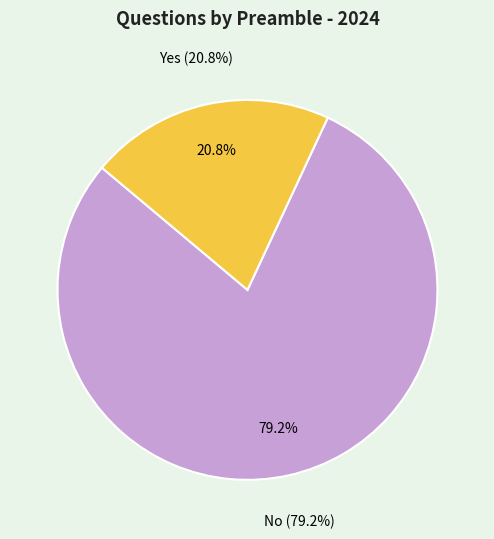

What percentage is the Yes slice, to the nearest percent?

21%